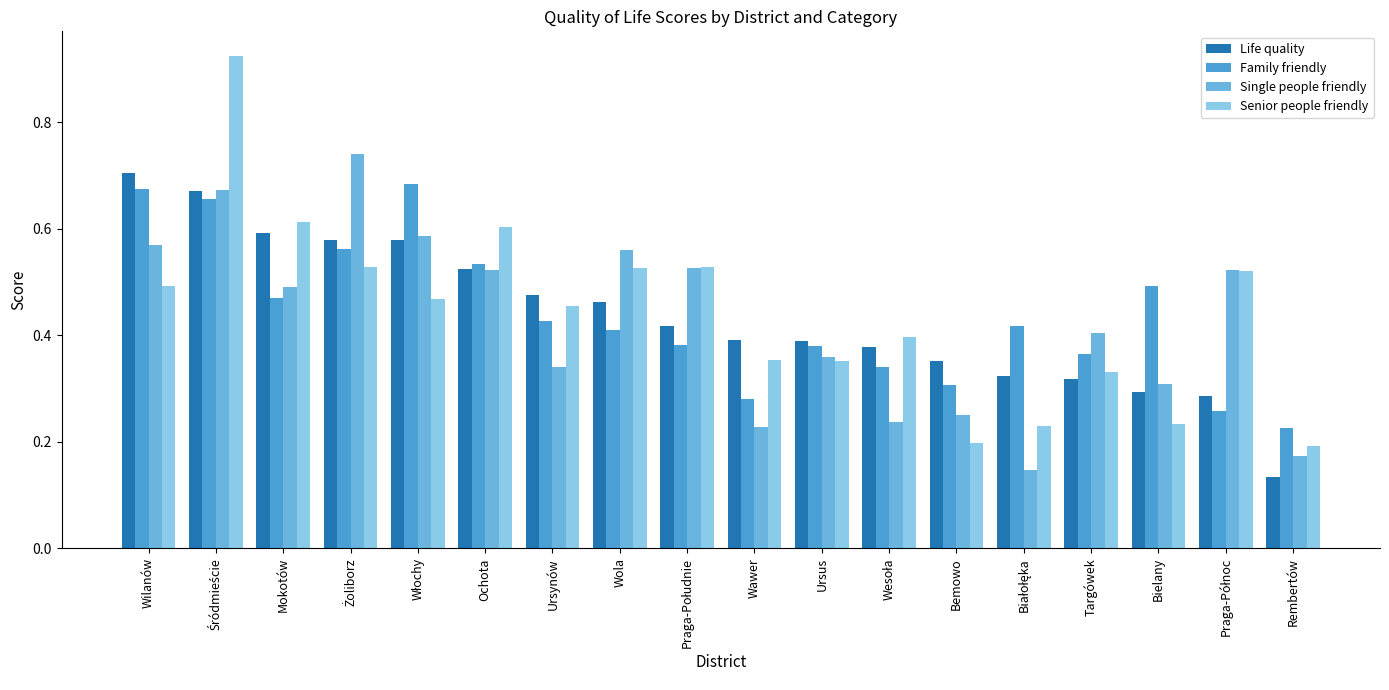

True or false: Single people friendly has a value of 0.6 at Wola.

True